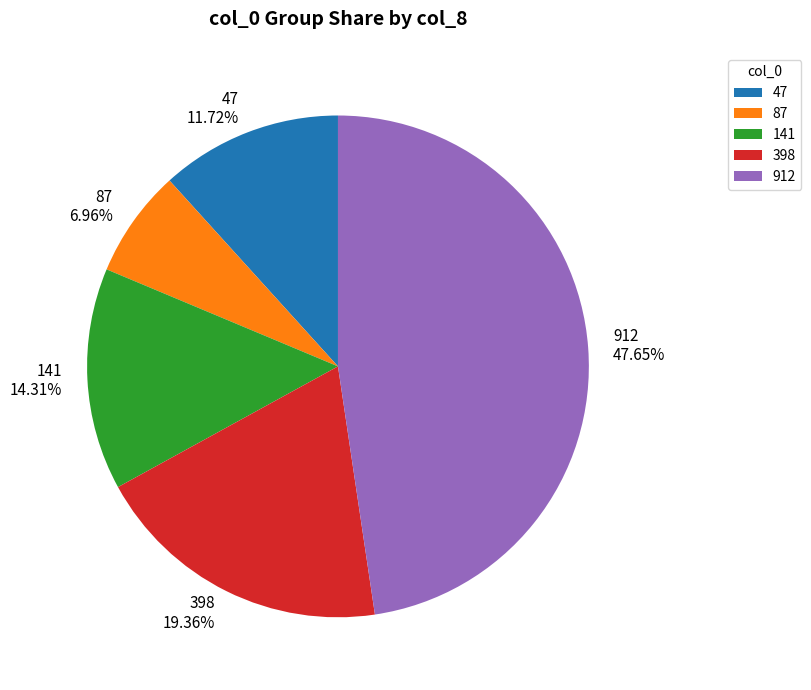

To the nearest percent, what is the difference between the 398 and 141 slice percentages?

5%